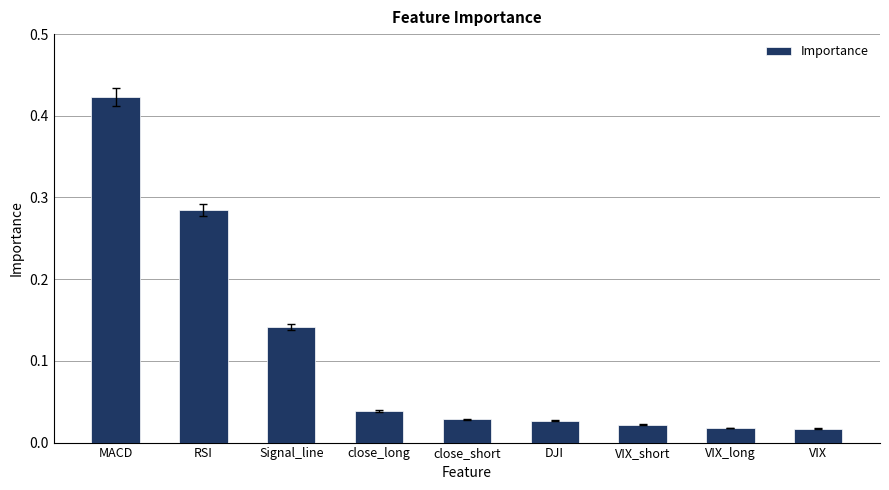

At which category does the chart reach its peak across all series?

MACD